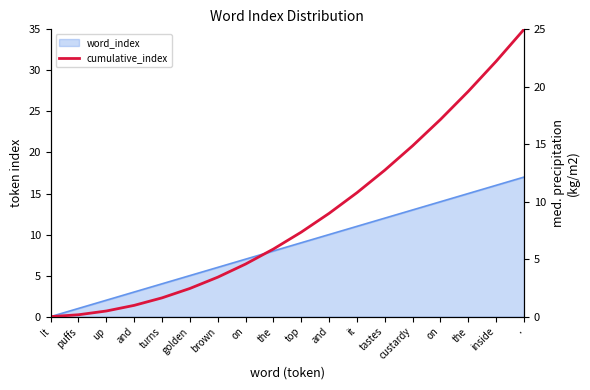

What is the maximum value shown in the chart?

25.0